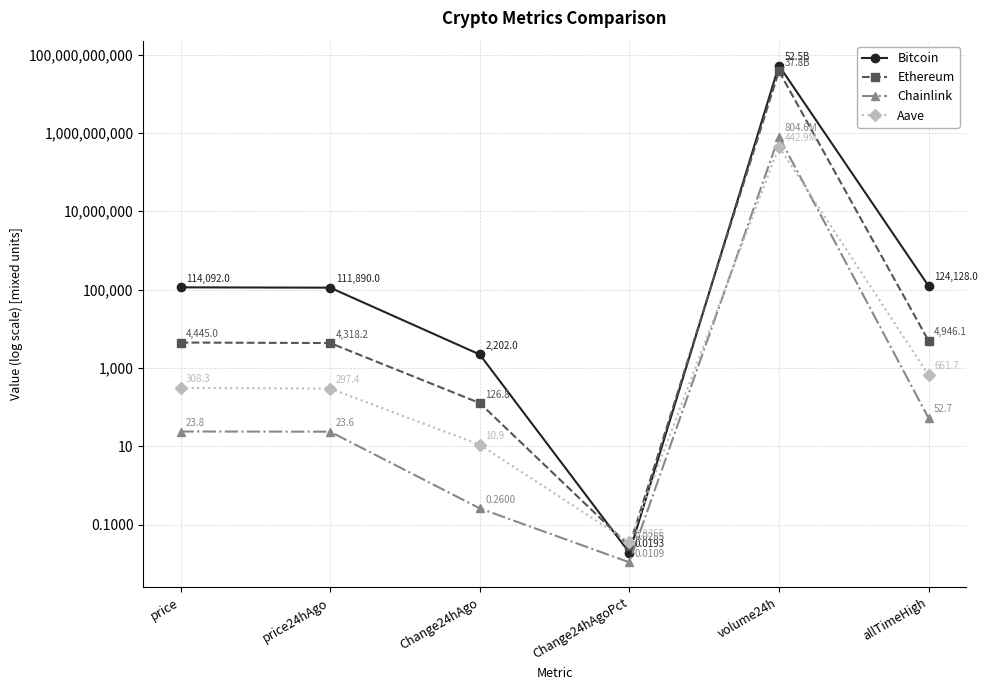

How many series are shown in this chart?

4